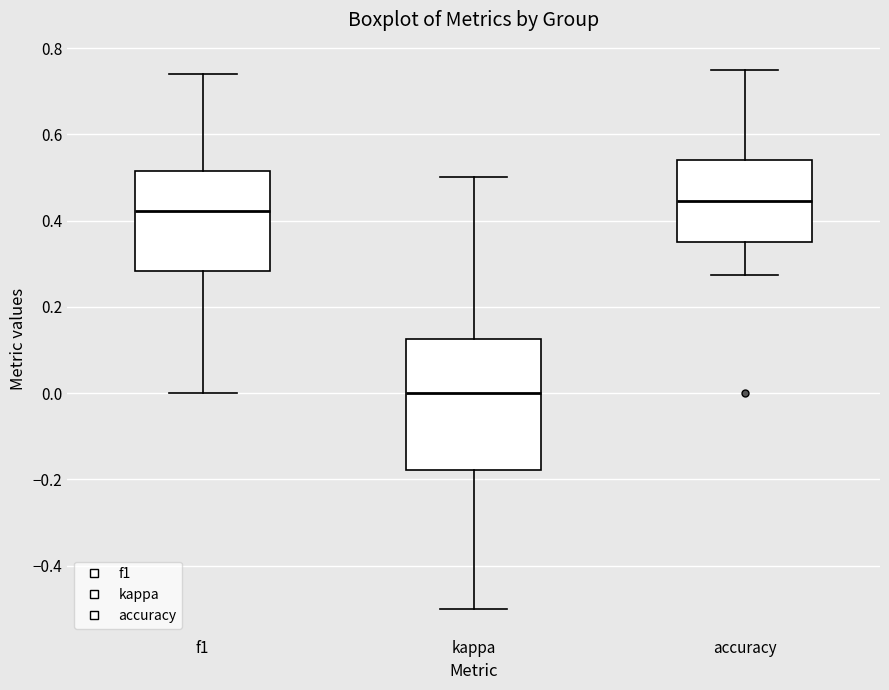

Which box has the highest median line?

accuracy